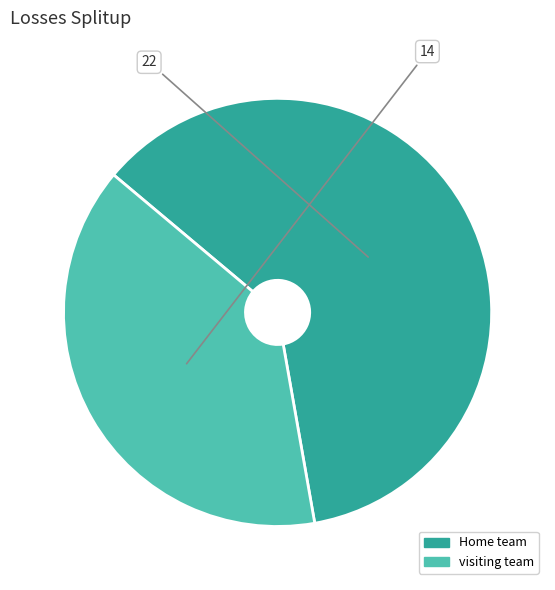

Rank the categories by value from lowest to highest.

visiting team, Home team